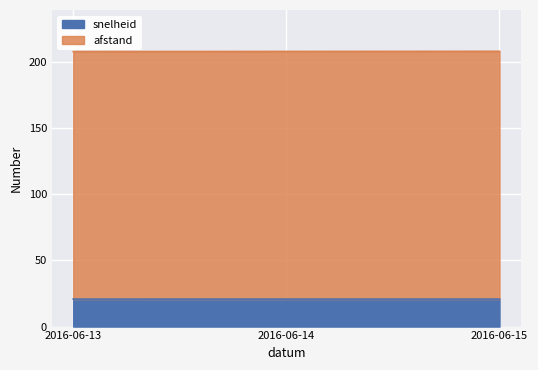

What is the total value across all series at 2016-06-15?

208.2